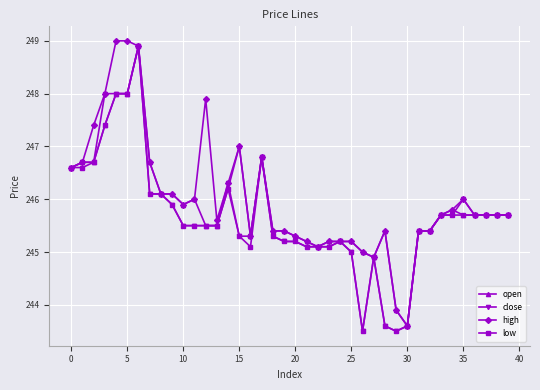

What are all the series names shown in the legend?

open, close, high, low